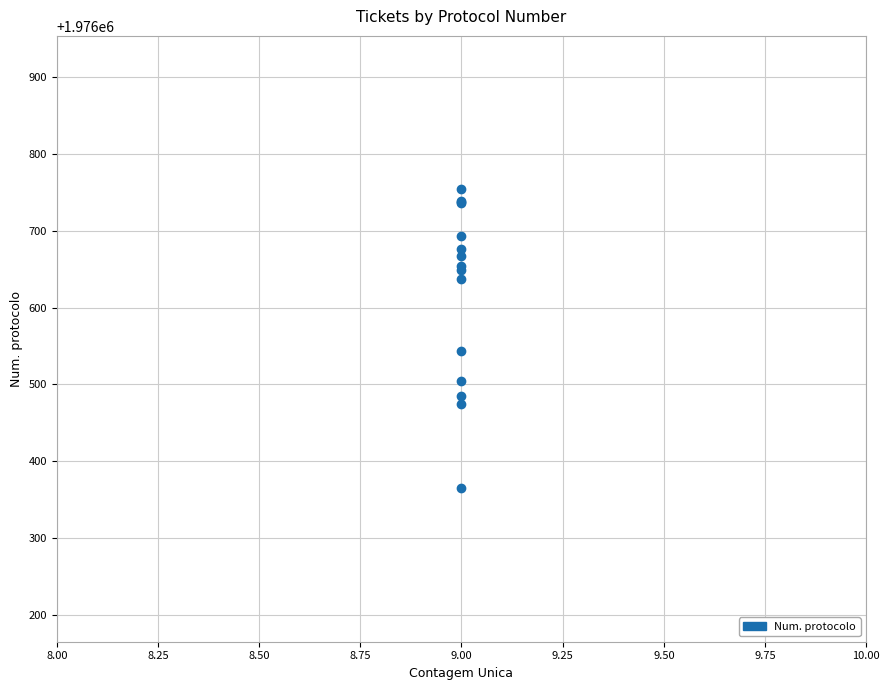

What Y value in the scatter plot is closest to 1976559?

1976544